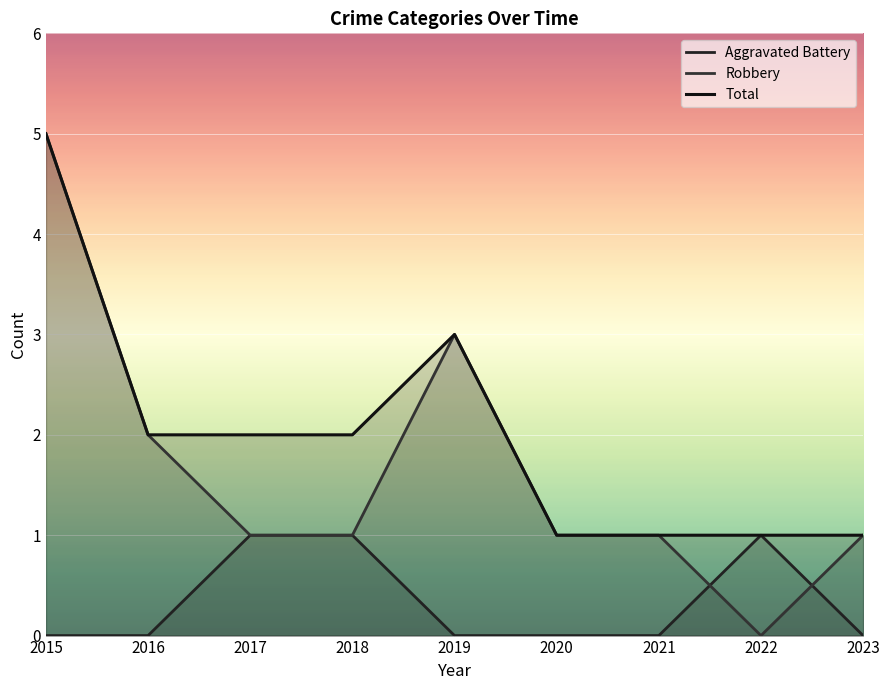

Is it true that Total equals 1 at 2022?

True